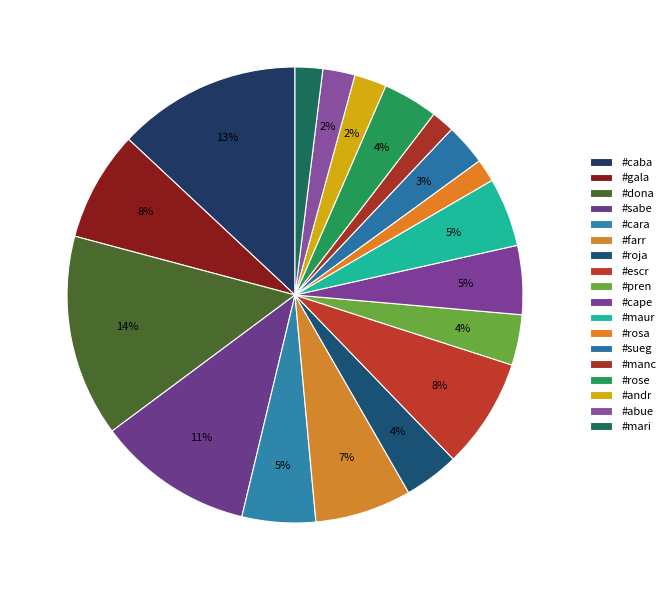

Count the number of slices in the pie.

18